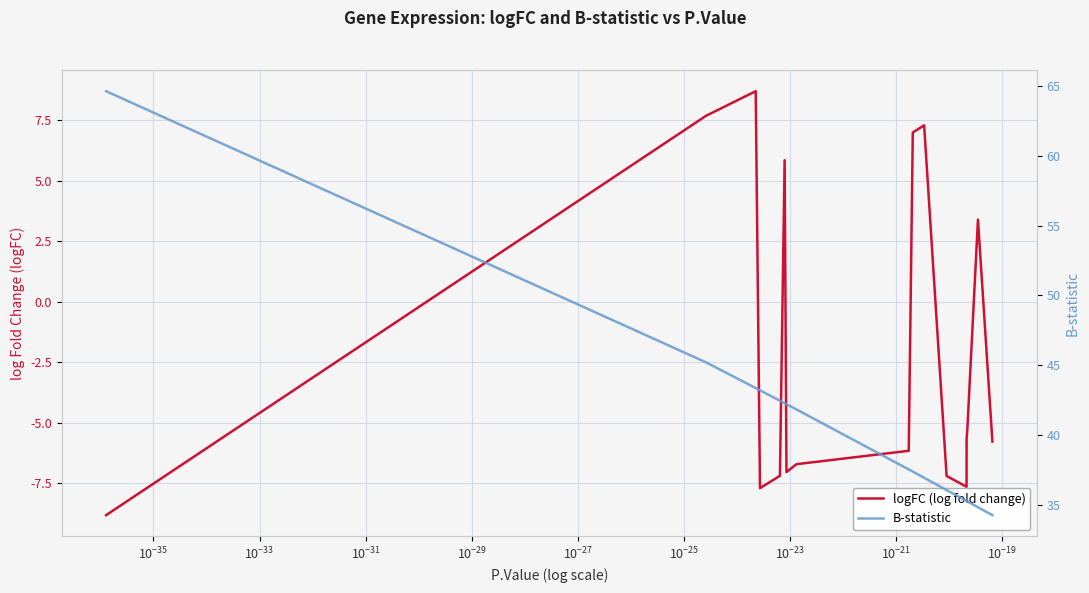

How many lines are shown in the chart?

2